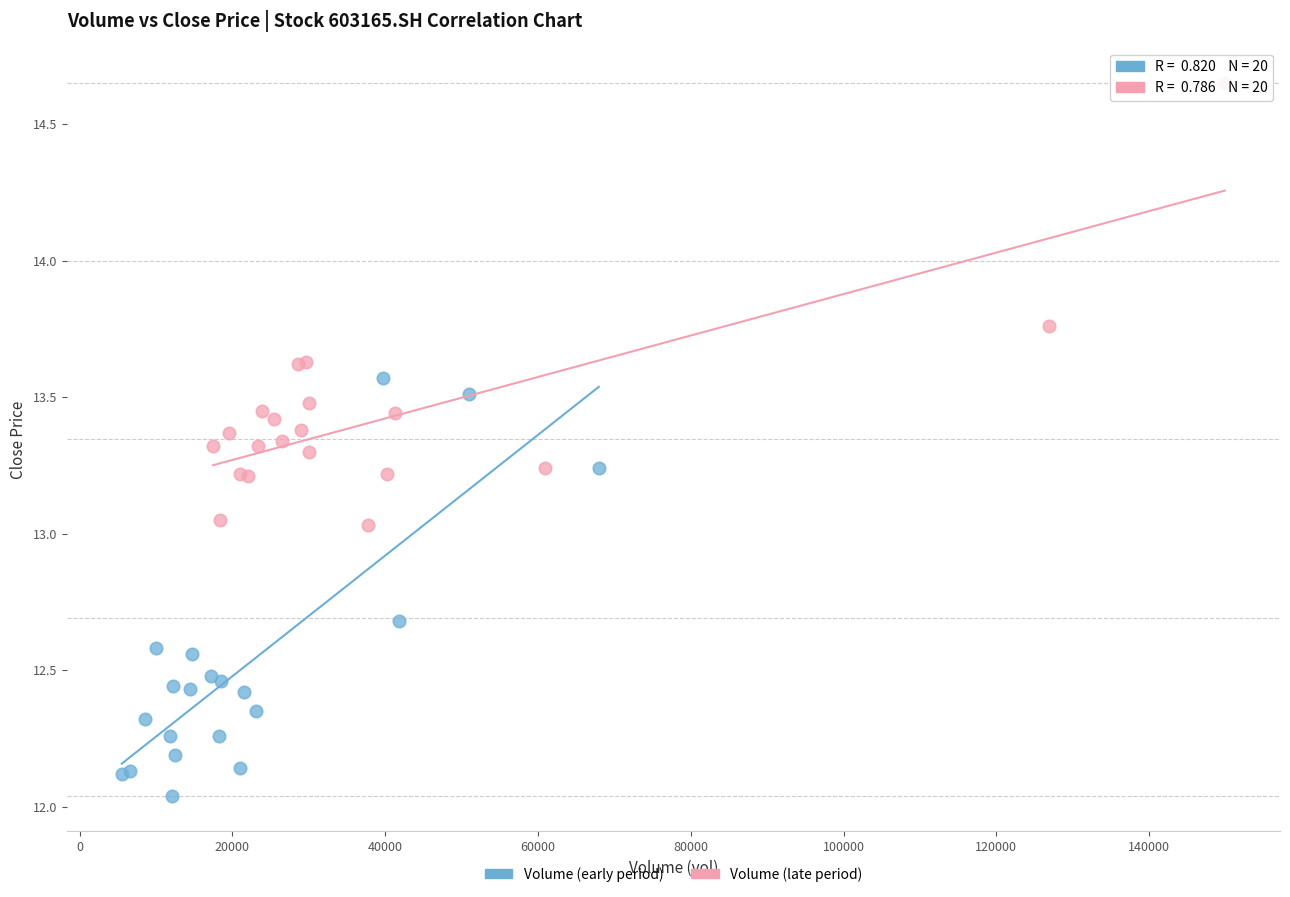

Which series contains the highest Y value?

Volume (late period)